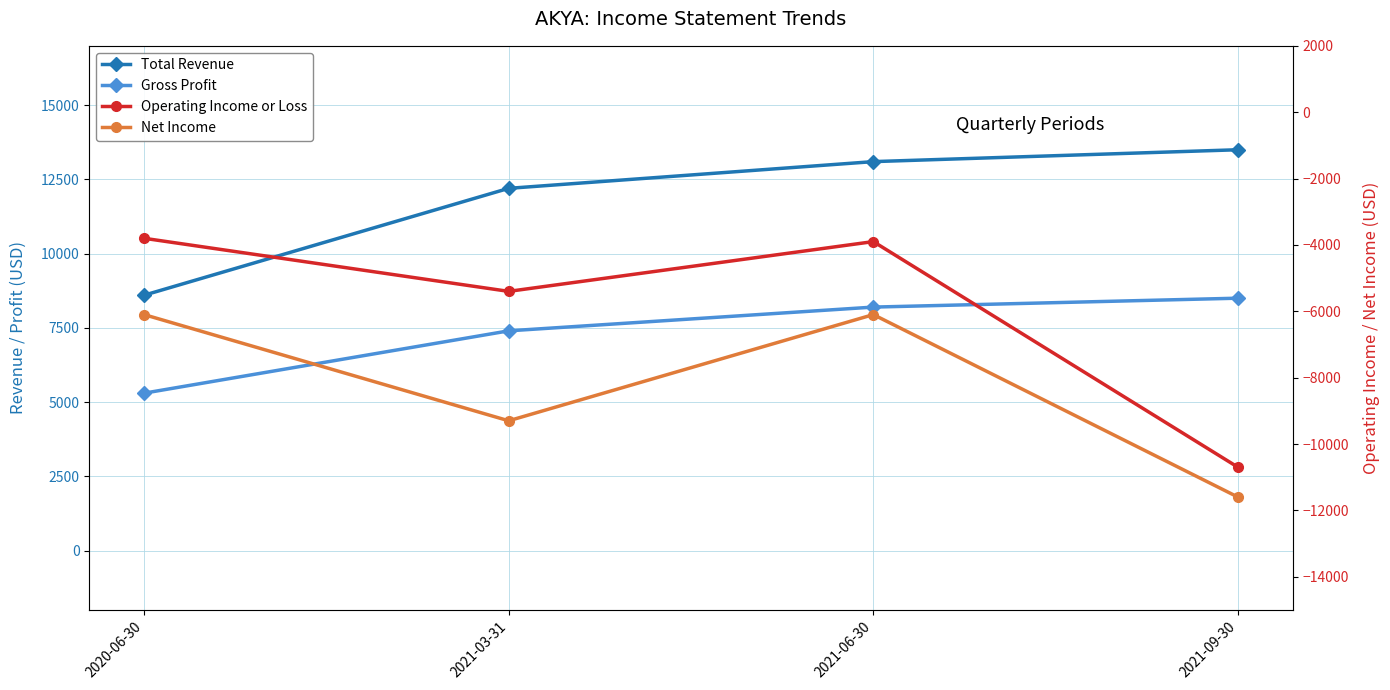

How many data points does each series have?

4